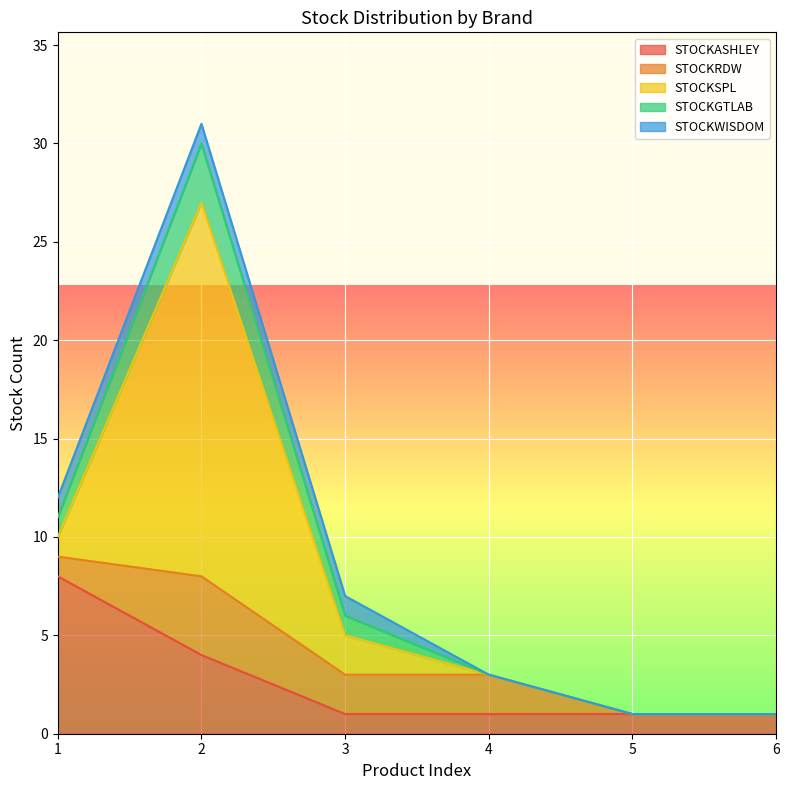

What is the total value across all series at 6?

1